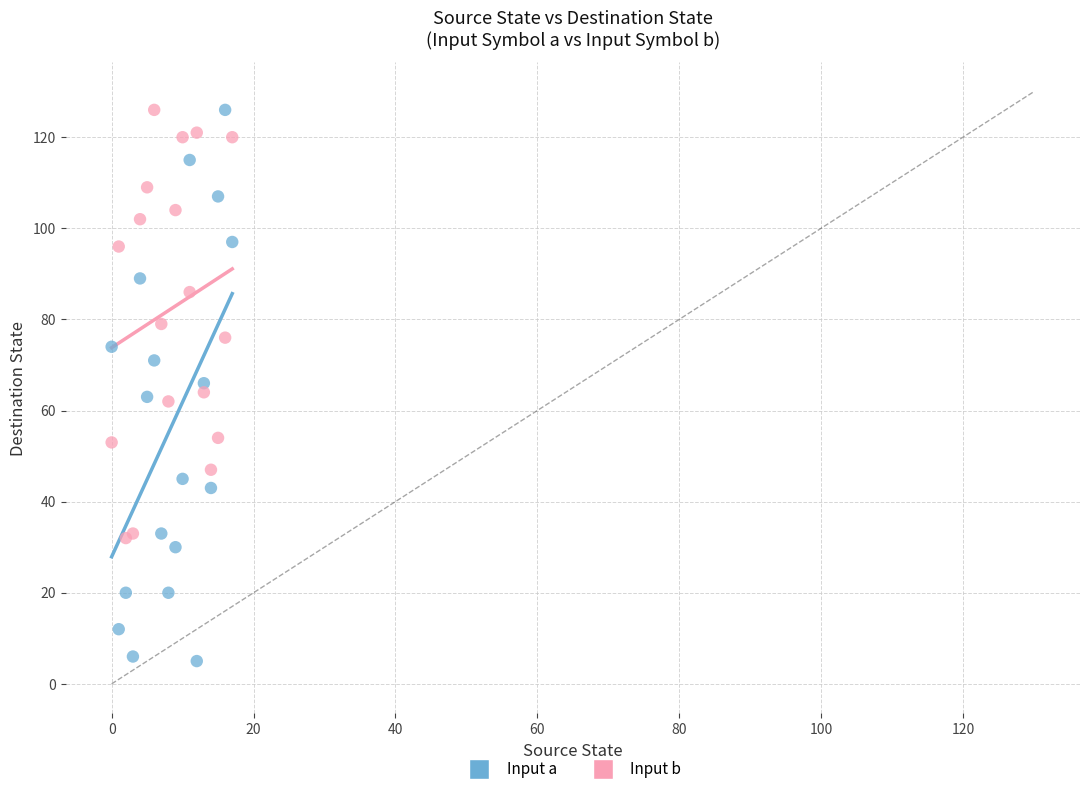

Which series reaches the minimum Y coordinate?

Input a